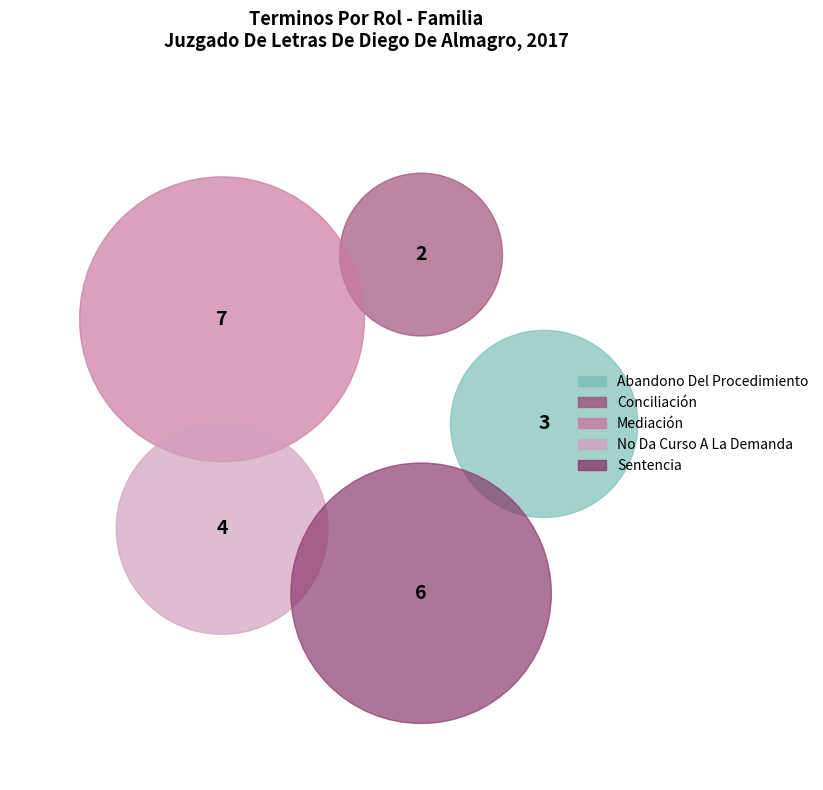

Rank the categories by value from lowest to highest.

Conciliación, Abandono Del Procedimiento, No Da Curso A La Demanda, Sentencia, Mediación